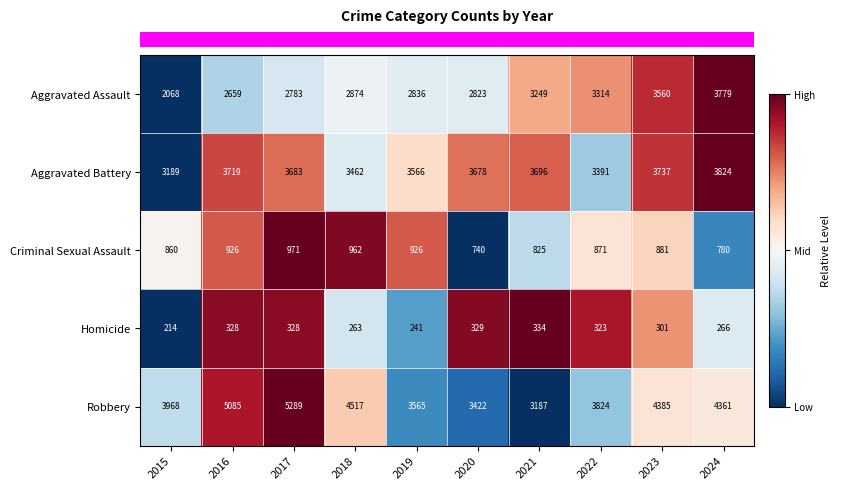

What is the sum of all Aggravated Assault values?

29945